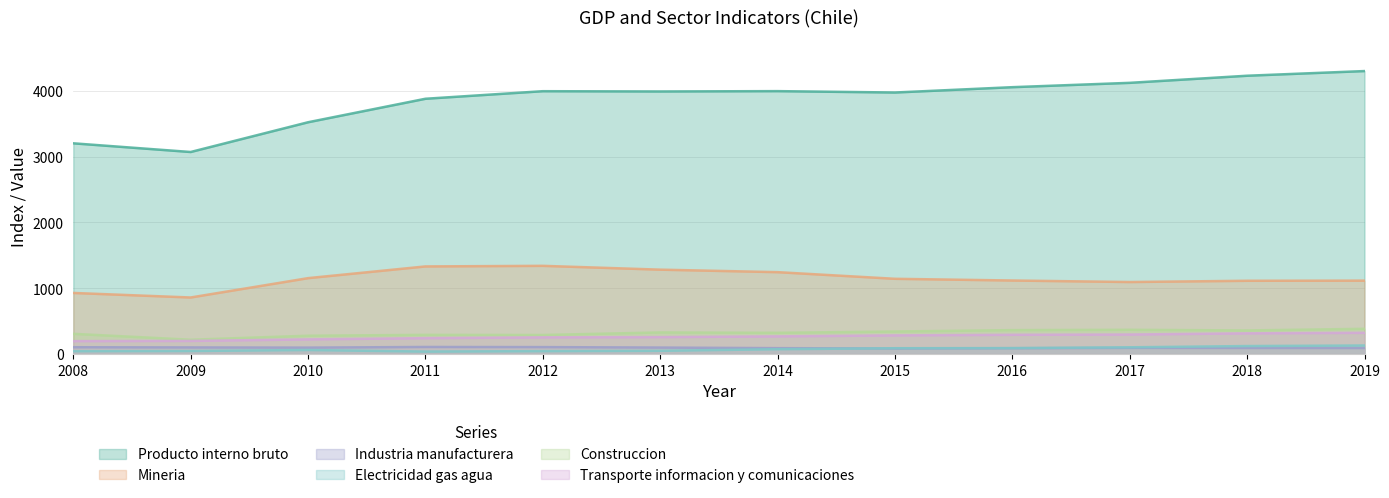

Where does the Industria manufacturera series first go above 97?

2008